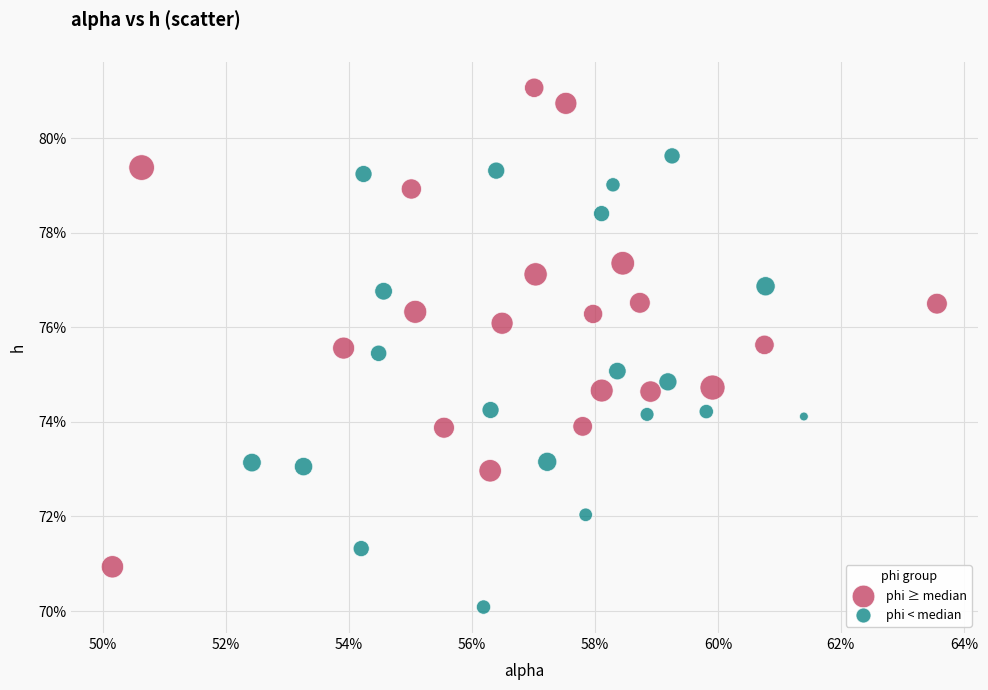

Which series reaches the minimum Y coordinate?

phi < median